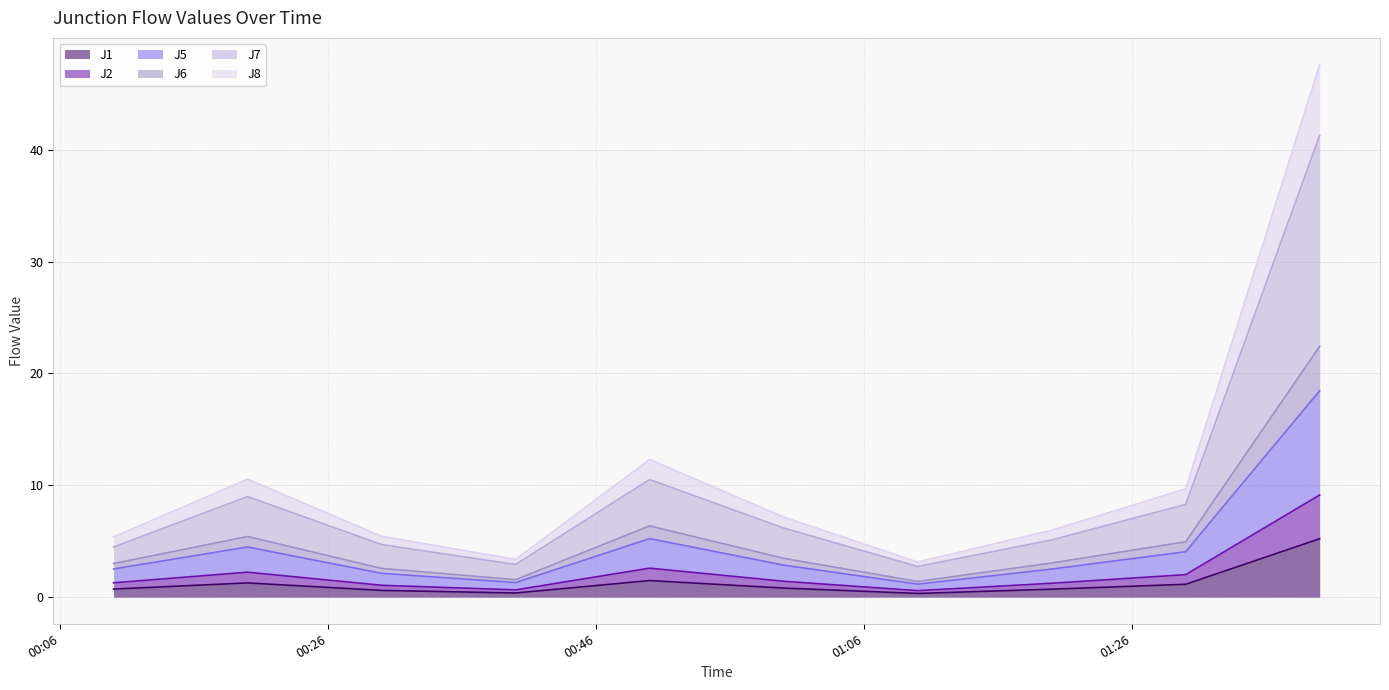

True or false: J2 and J7 intersect in this chart.

False